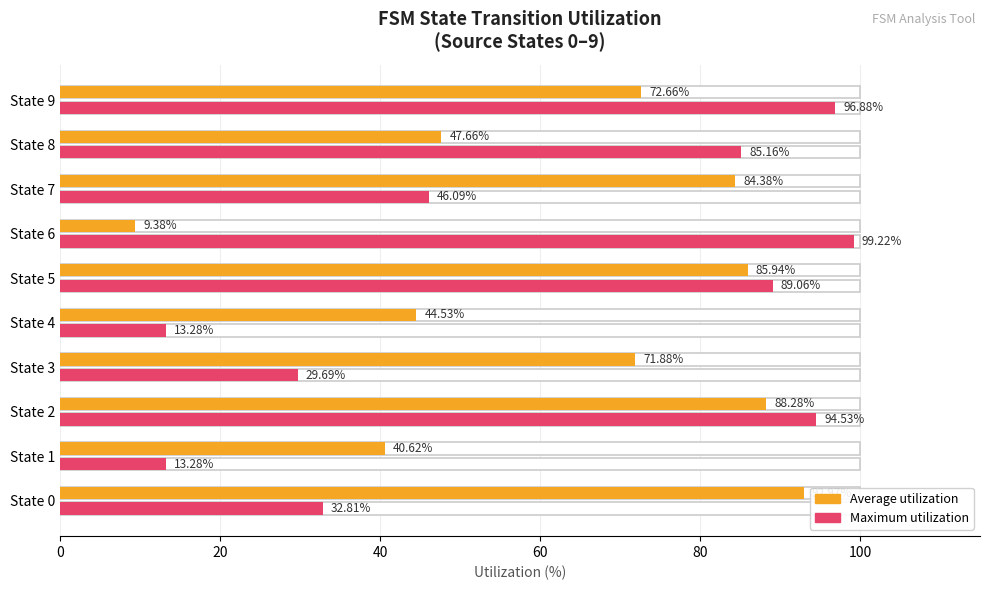

What is the sum of the Average utilization values at State 7 and State 3?

156.3